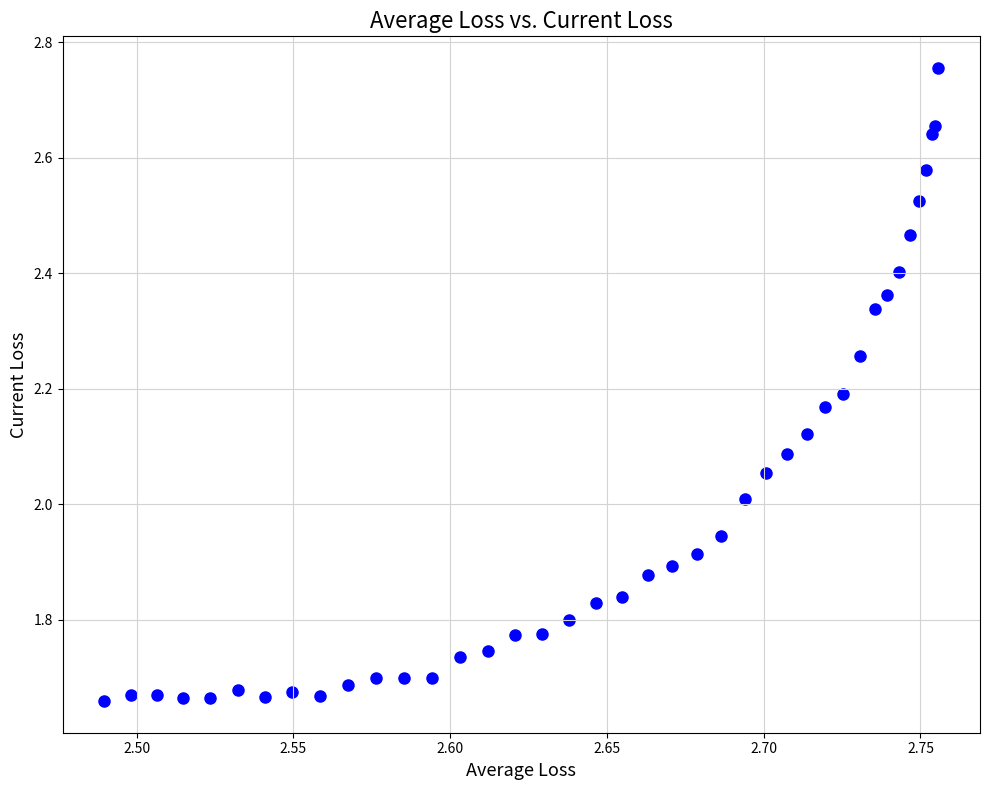

What is the range of X values (max minus min)?

0.3